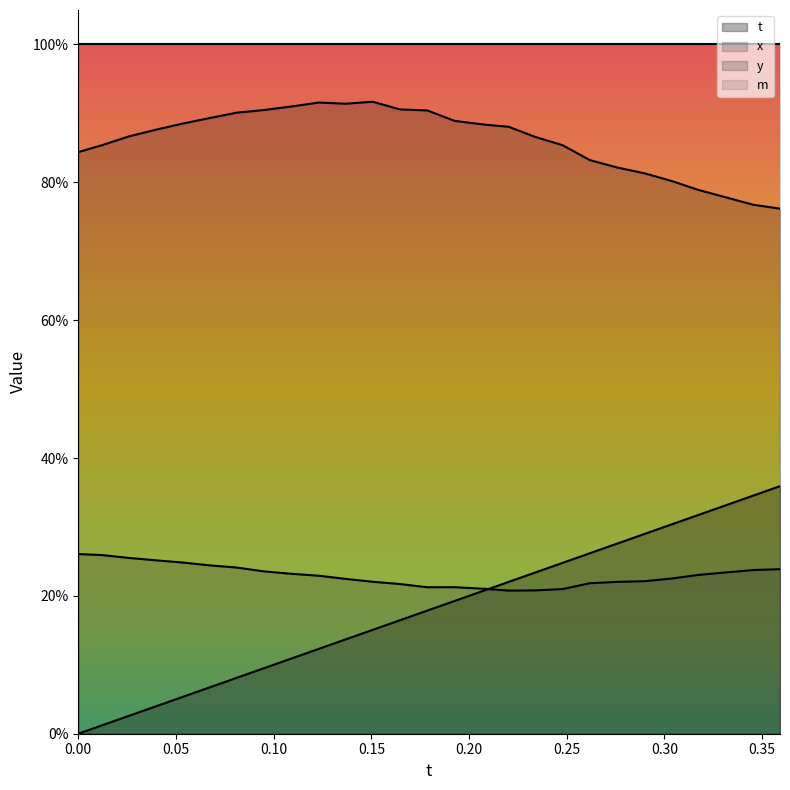

Does the chart display data point markers on the line(s)?

No